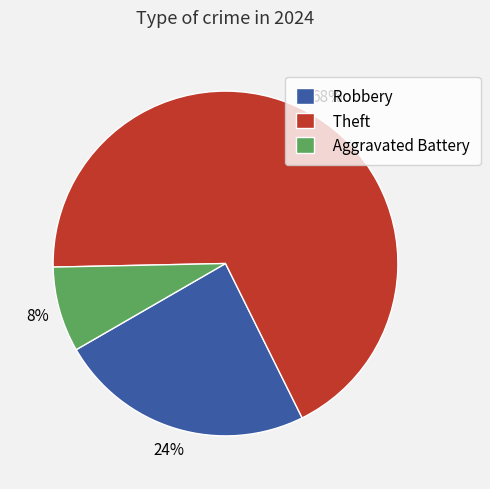

How many slices are in this pie chart?

3